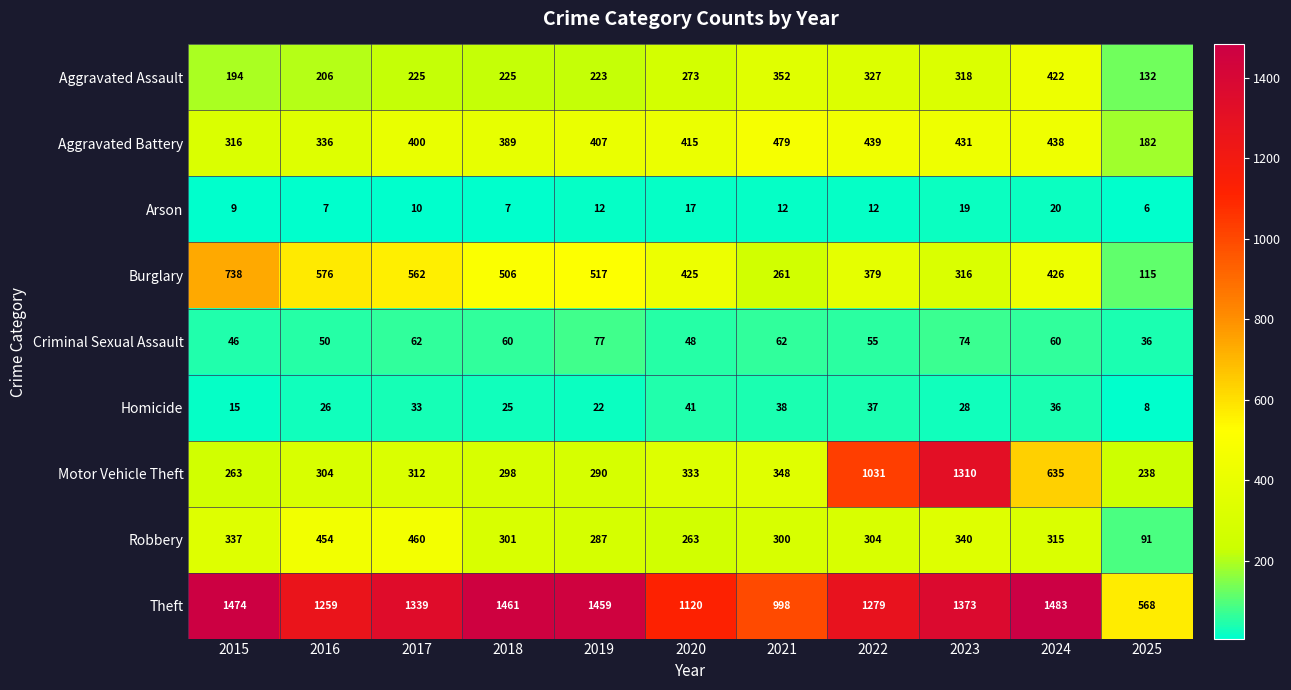

At which category is the sum across all series the highest?

2023